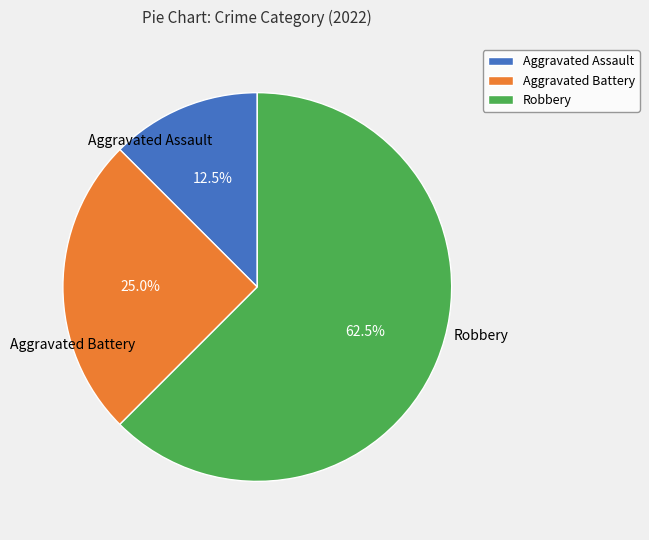

Does Aggravated Assault account for over 50% of the chart?

No